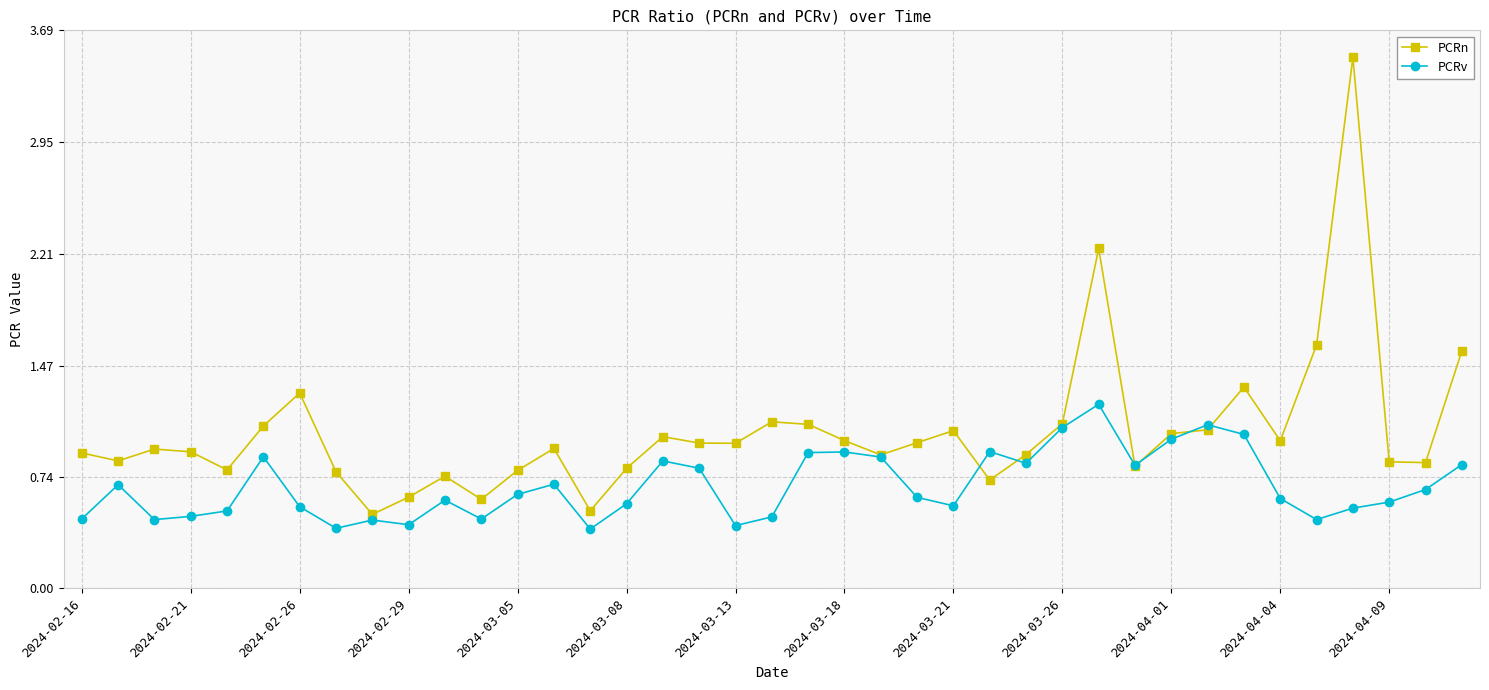

Which series has the largest total across all categories?

PCRn